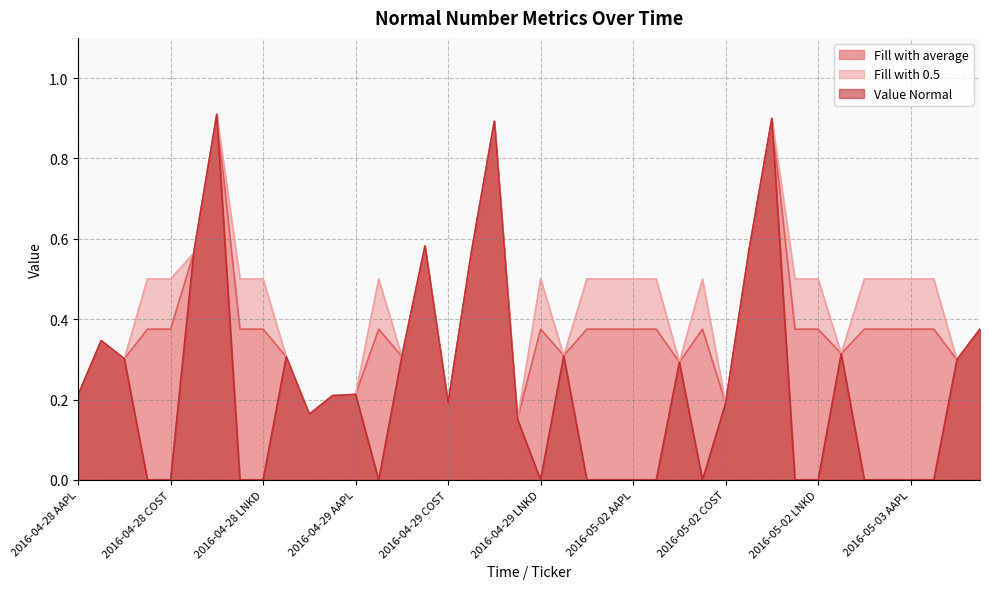

Which series has the largest total across all categories?

Fill with 0.5